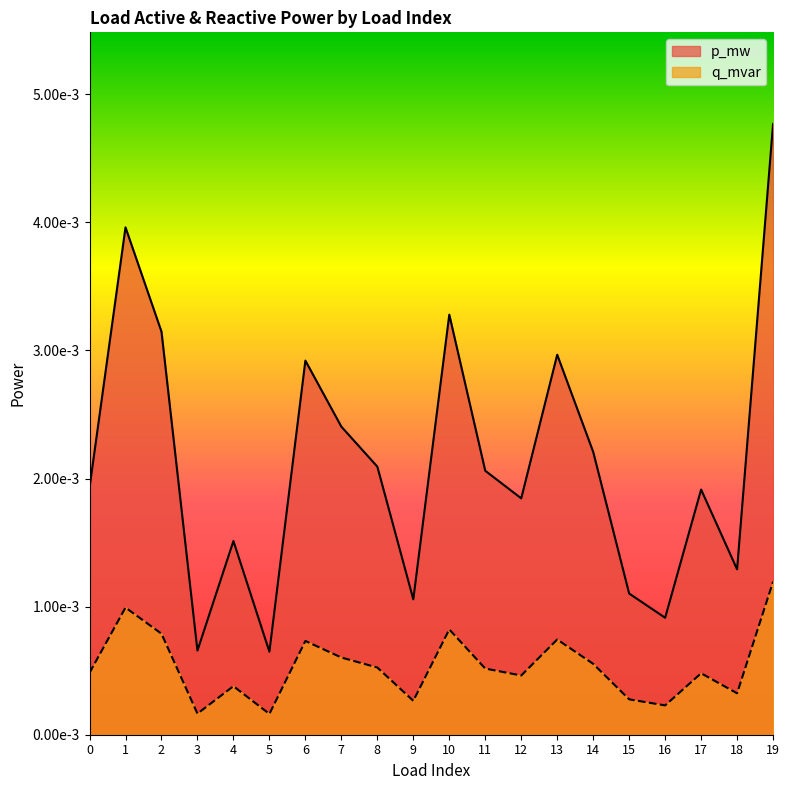

Rank the series by their average value, from highest to lowest.

p_mw, q_mvar